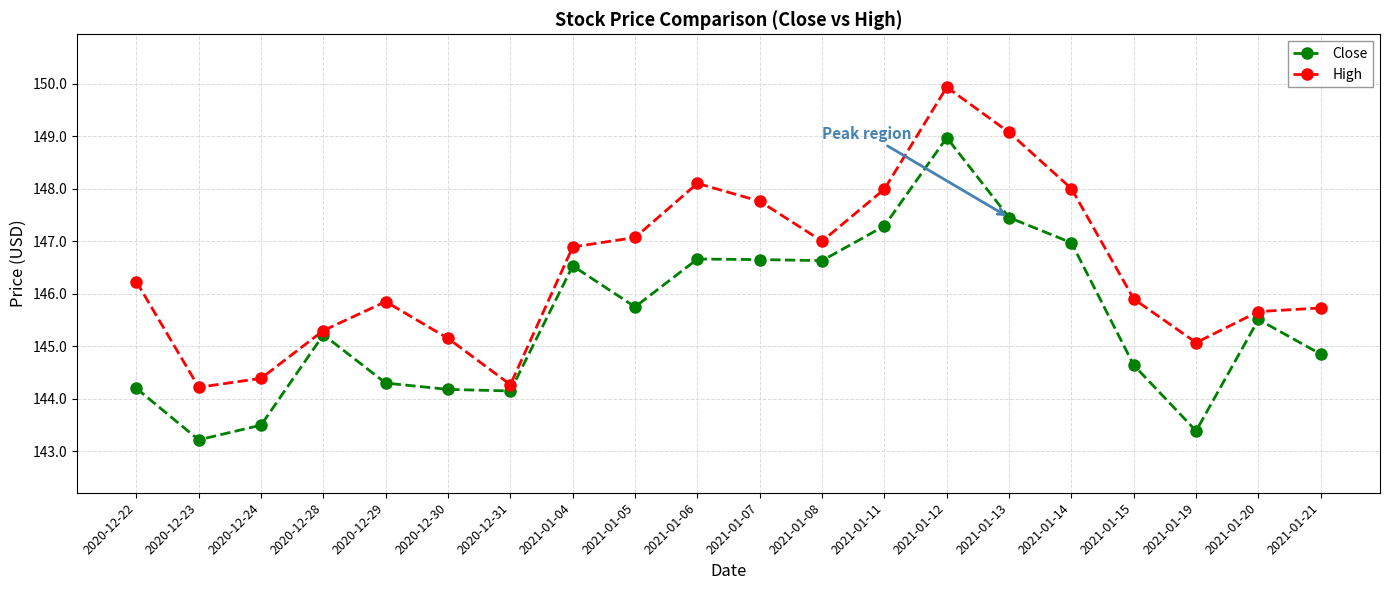

The High series shows 145.7 at 2021-01-20. True or false?

True